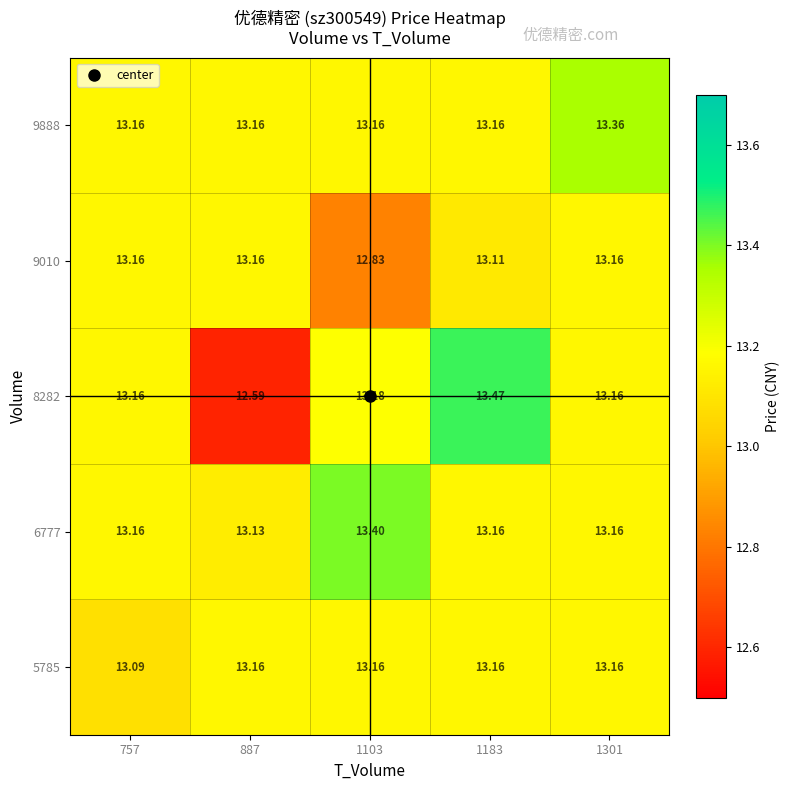

Reading left to right, list all the values displayed in this chart.

5785: 757=13.1	887=13.2	1103=13.2	1183=13.2	1301=13.2
6777: 757=13.2	887=13.1	1103=13.4	1183=13.2	1301=13.2
8282: 757=13.2	887=12.6	1103=13.2	1183=13.5	1301=13.2
9010: 757=13.2	887=13.2	1103=12.8	1183=13.1	1301=13.2
9888: 757=13.2	887=13.2	1103=13.2	1183=13.2	1301=13.4